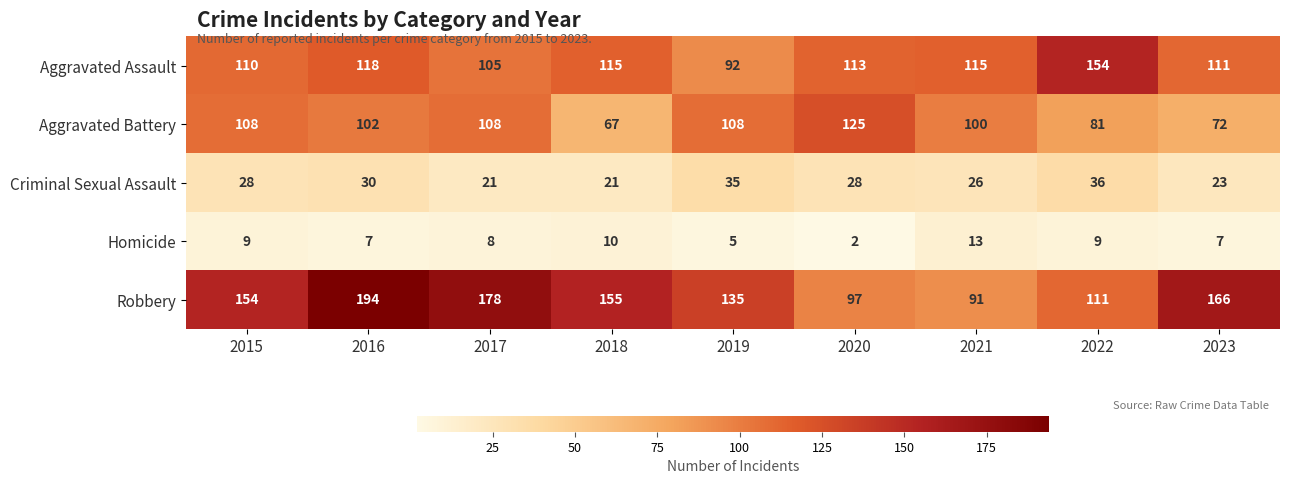

What is the spread (max minus min) of values at 2017?

170